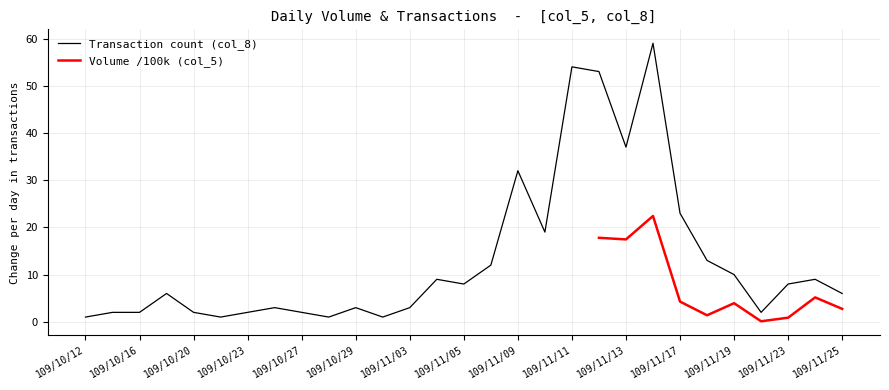

Where is the data nearest to the value 30?

109/11/09